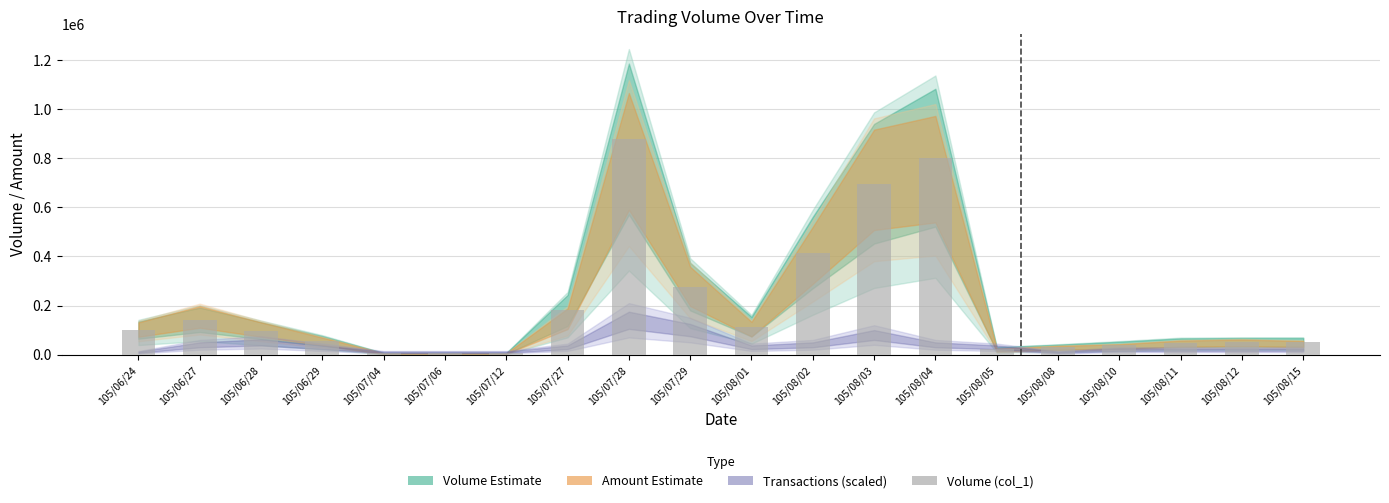

Read the value at 105/08/12, to the nearest 10.

50000